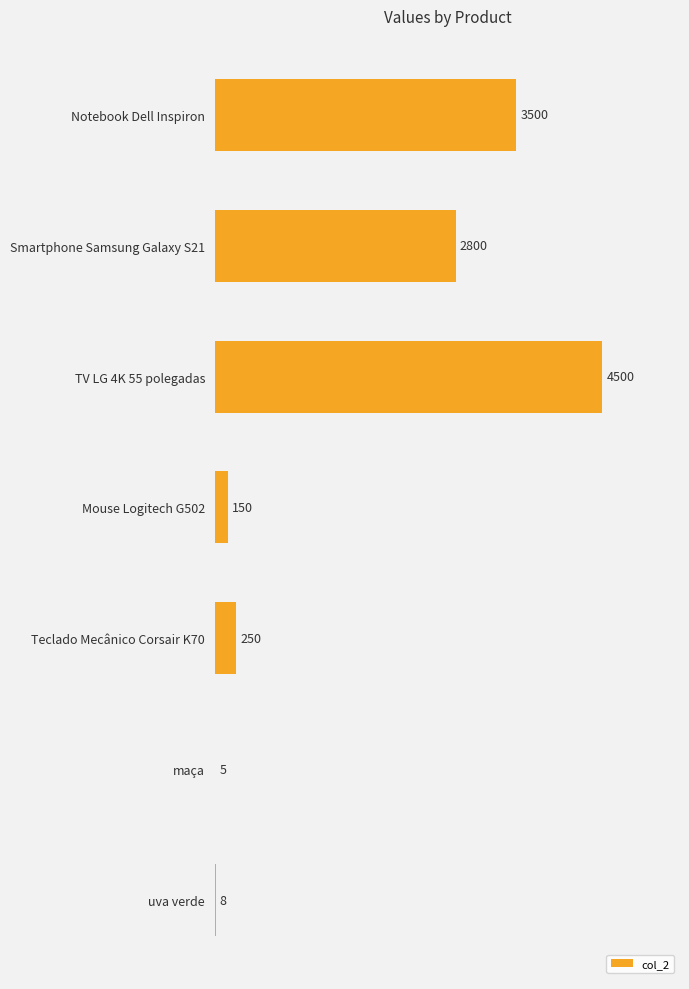

Which label corresponds to the largest value in the chart?

TV LG 4K 55 polegadas